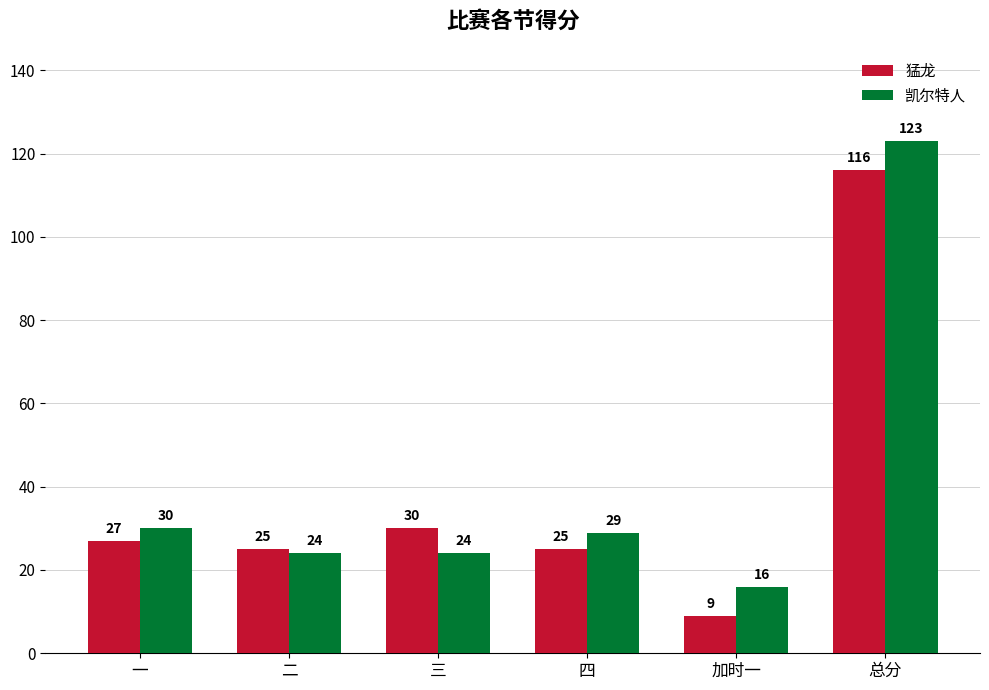

List the series in order of their overall mean, lowest first.

猛龙, 凯尔特人